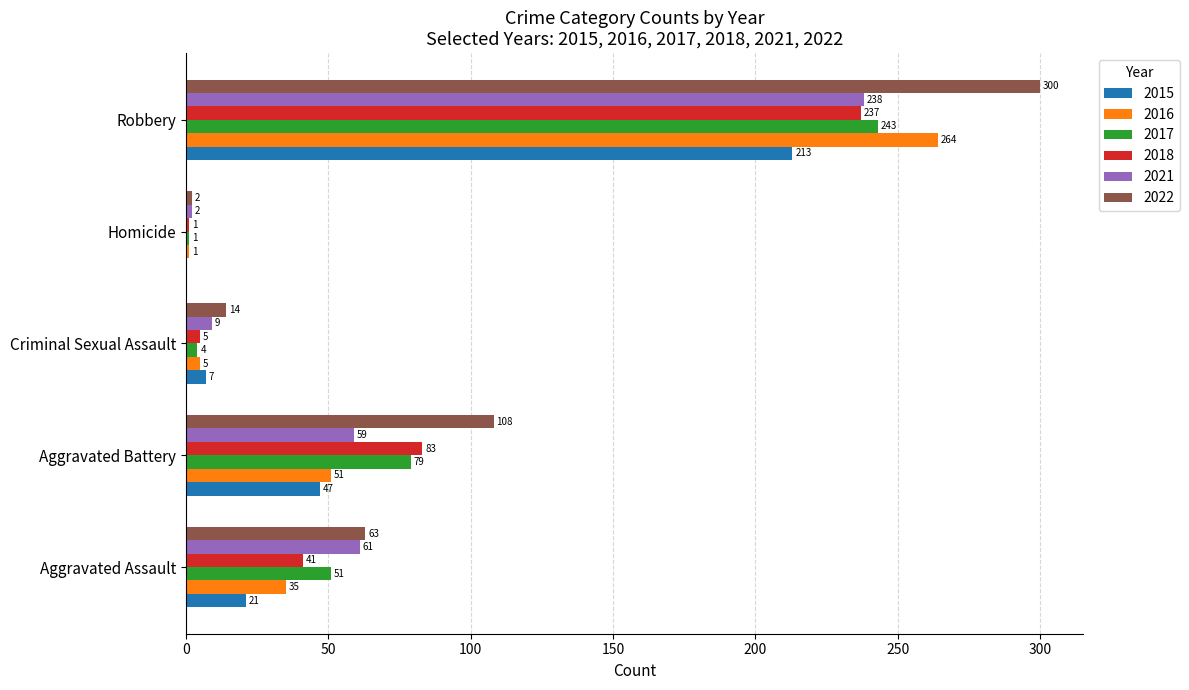

What is the maximum value for 2018?

237